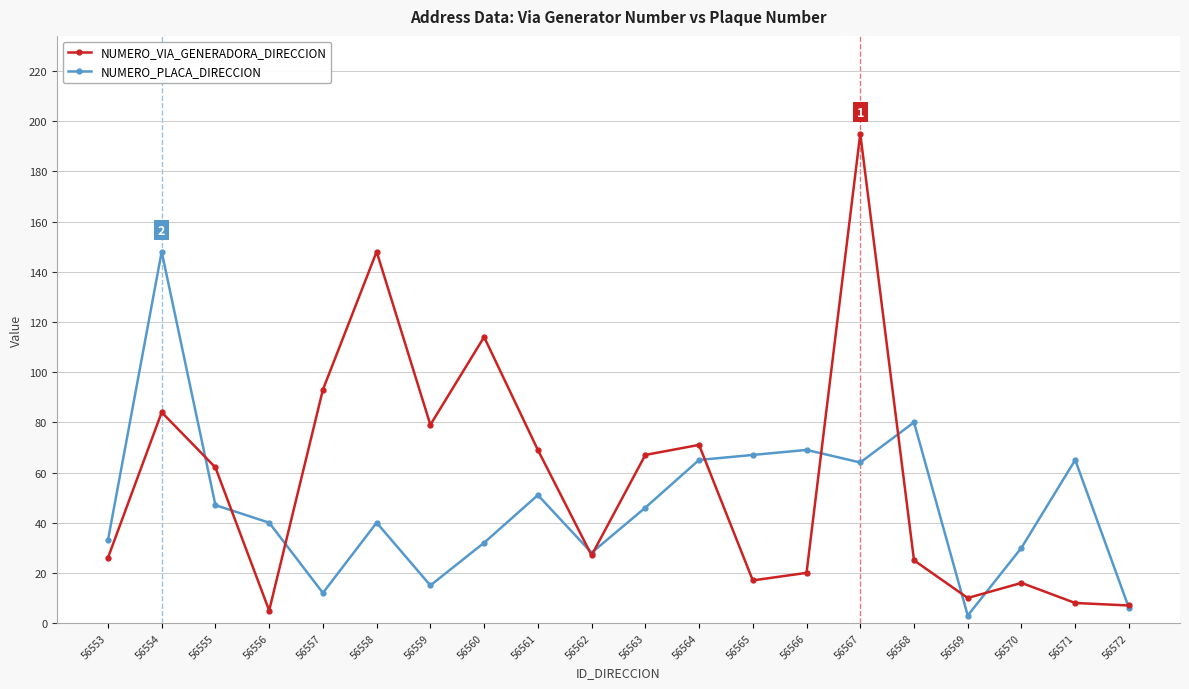

What is the total value across all series at 56561?

120